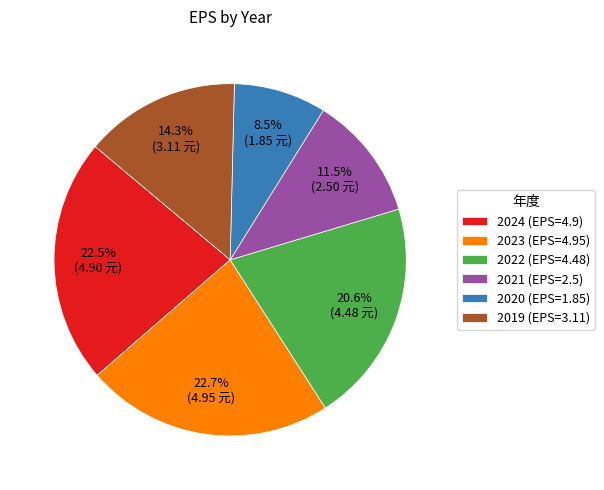

What is the ratio of the value at 2024 (EPS=4.9) to the value at 2021 (EPS=2.5)?

2.0